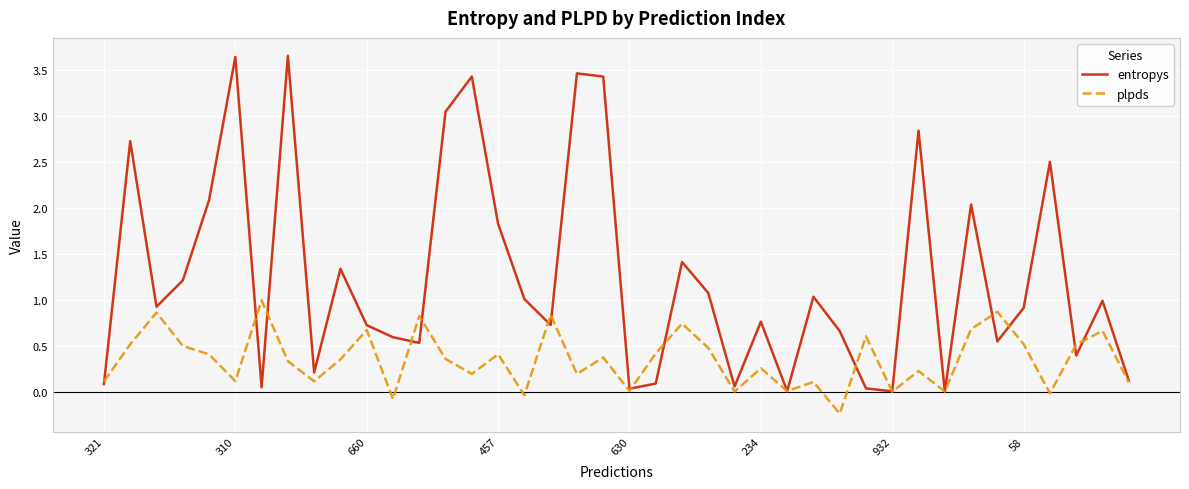

Which series has the largest range (max minus min)?

entropys